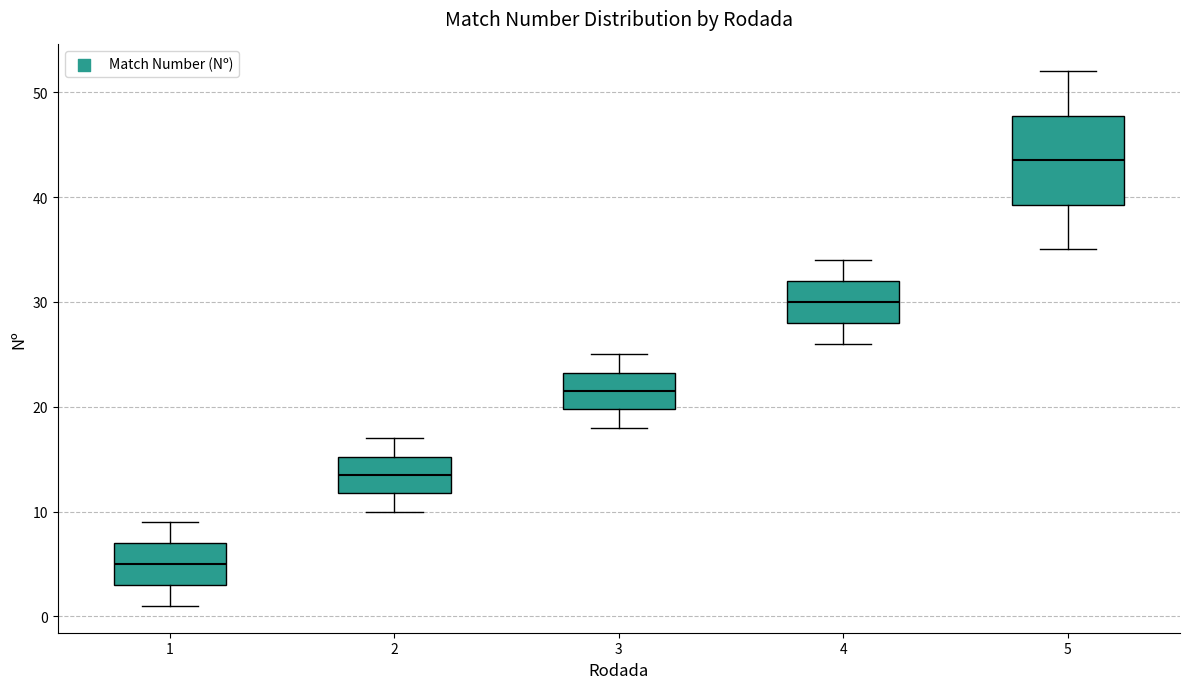

Reading left to right, transcribe this box plot: for each box, give where its median line is, the range the box spans, and where its two whiskers end, as read against the y-axis. The values are not printed on the chart, so give them approximately, as read against the axis.

1: median 5, box 3 to 7, whiskers 1 to 9
2: median 14, box 12 to 15, whiskers 10 to 17
3: median 22, box 20 to 23, whiskers 18 to 25
4: median 30, box 28 to 32, whiskers 26 to 34
5: median 44, box 39 to 48, whiskers 35 to 52